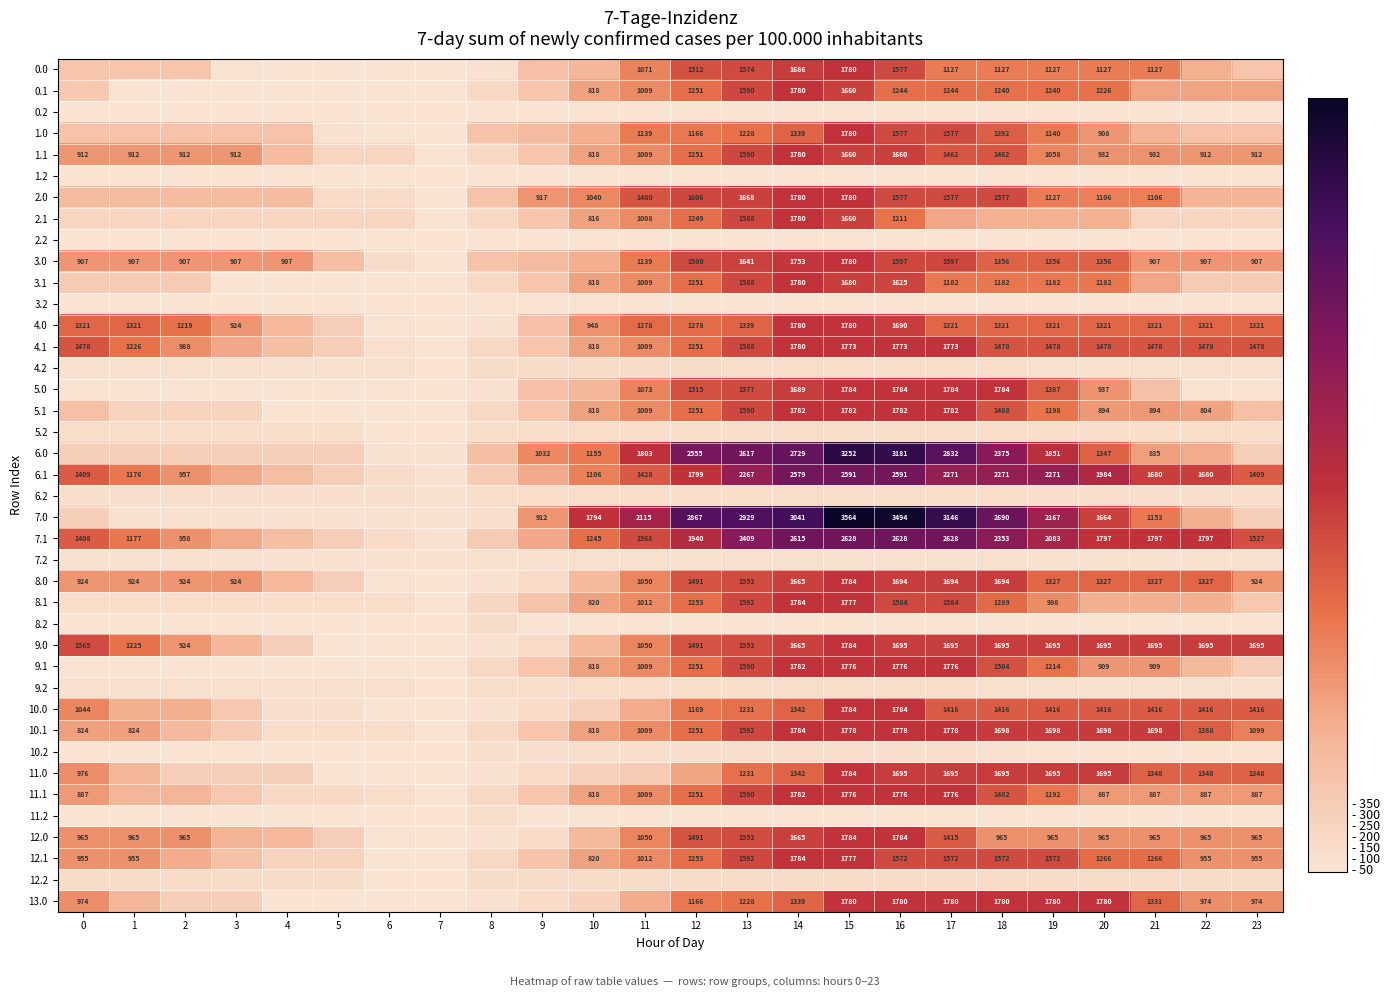

What is the difference between the highest and lowest values at 6?

204.7